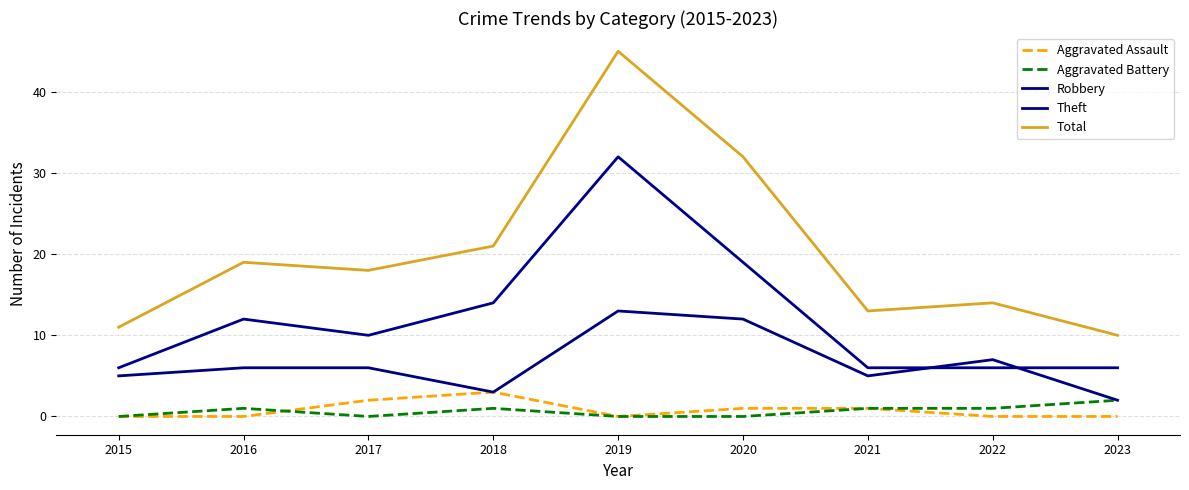

True or false: Aggravated Assault and Theft intersect in this chart.

False